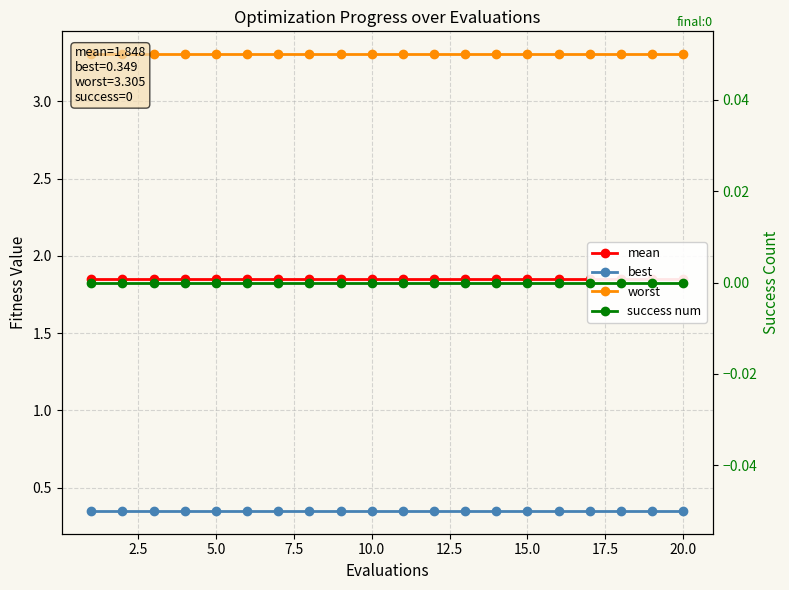

What is the spread (max minus min) of values at 17.5?

3.3